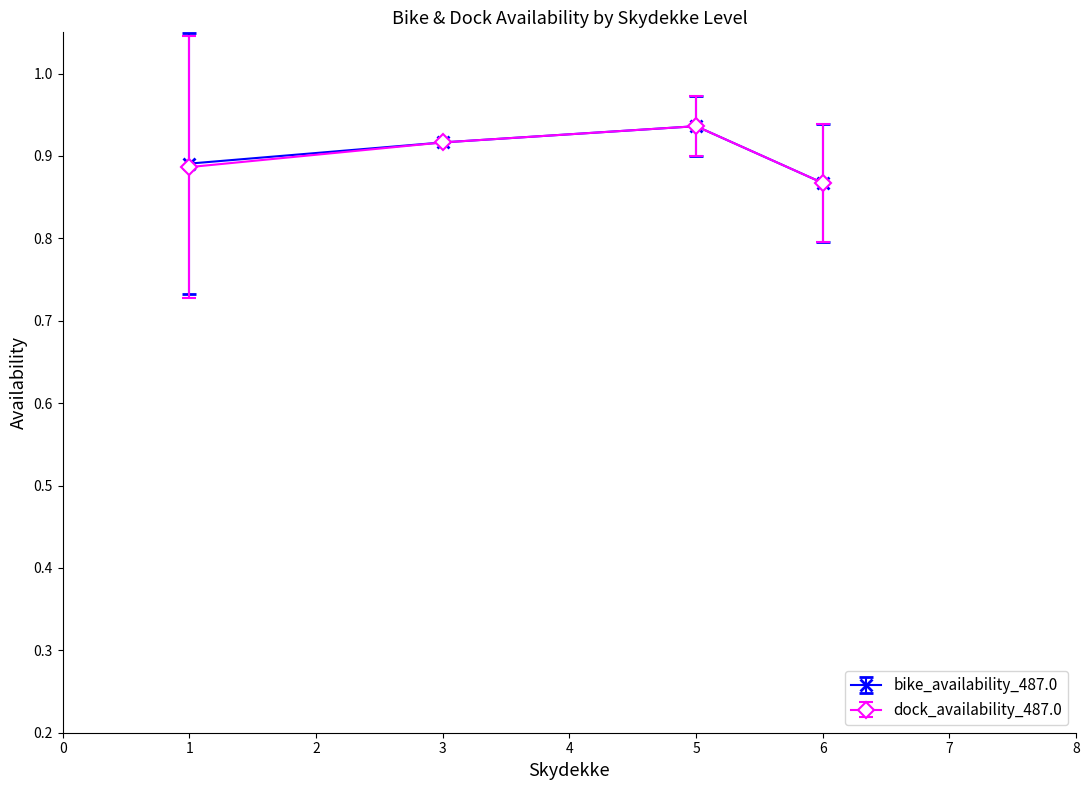

How many interior local valleys does the bike_availability_487.0 series have?

0